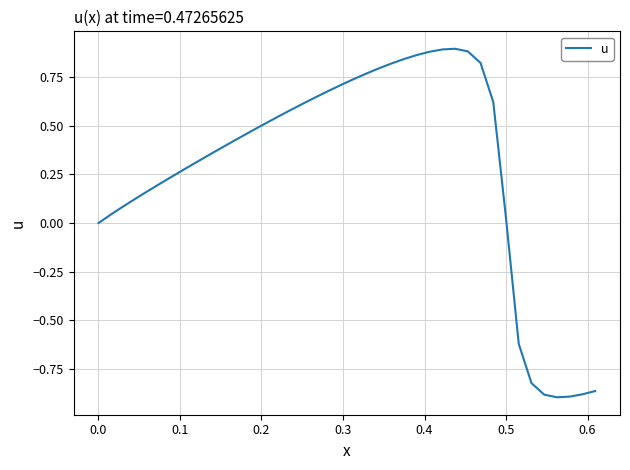

What is the difference between the maximum and minimum values?

1.8